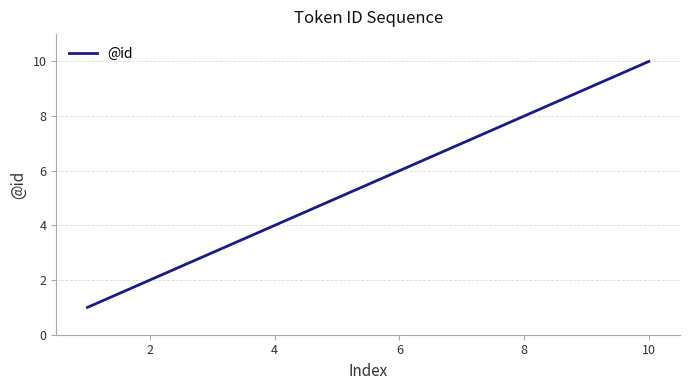

What is the difference between the maximum and minimum values?

9